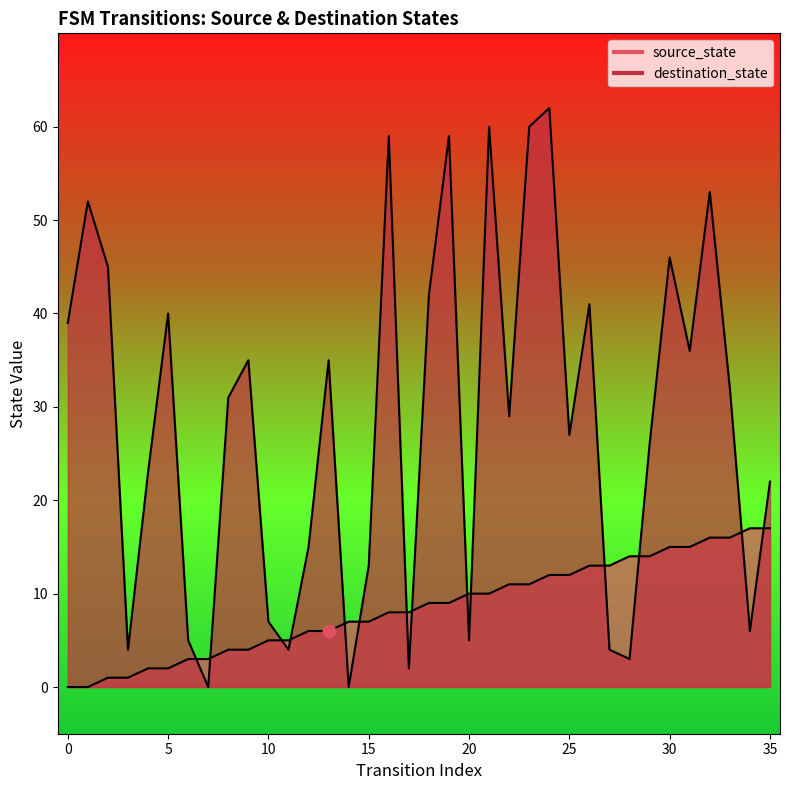

Which series has the largest total across all categories?

destination_state